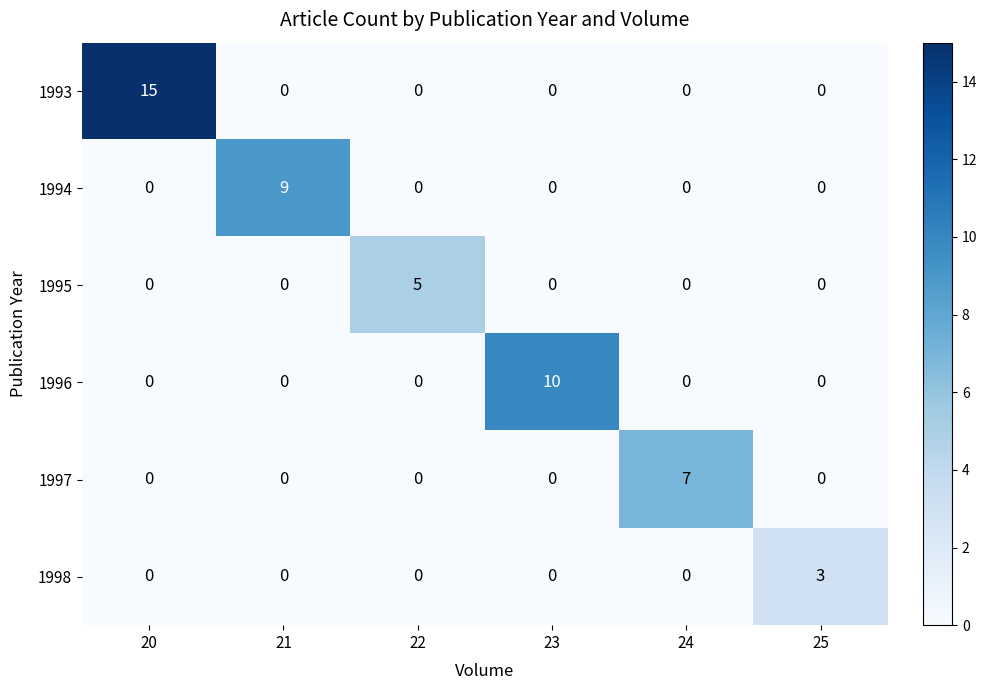

What is the greatest value displayed?

15